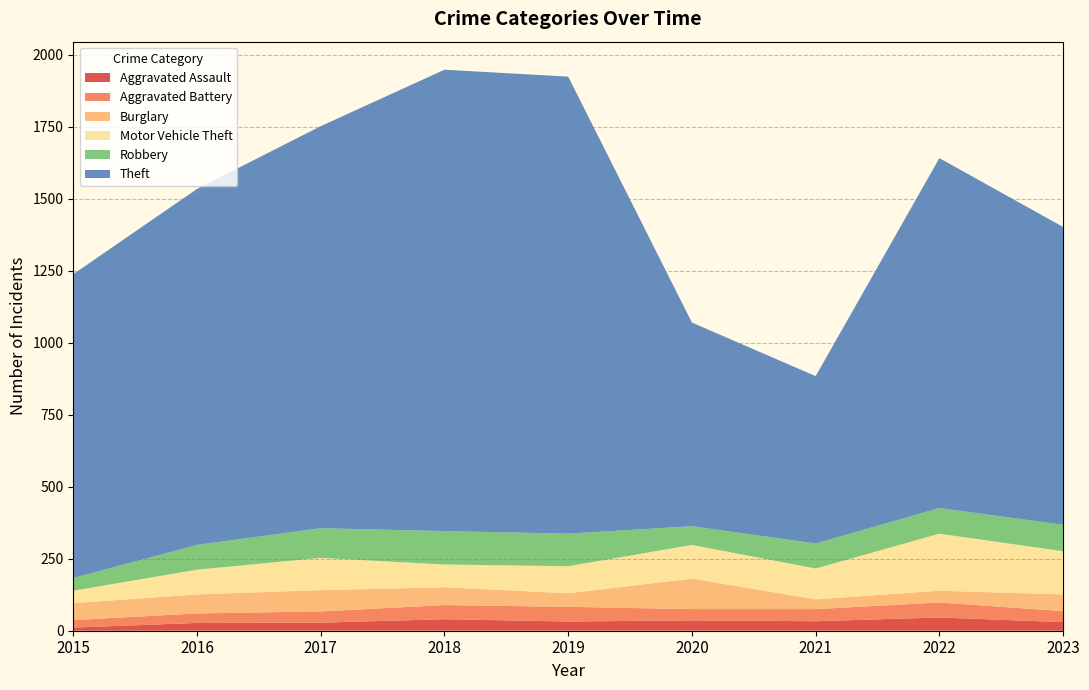

Reading left to right, extract all data points from this chart.

Aggravated Assault: 2015=11	2016=27	2017=28	2018=40	2019=32	2020=36	2021=33	2022=46	2023=30
Aggravated Battery: 2015=26	2016=33	2017=39	2018=49	2019=51	2020=39	2021=42	2022=52	2023=38
Burglary: 2015=59	2016=66	2017=74	2018=62	2019=47	2020=106	2021=34	2022=41	2023=58
Motor Vehicle Theft: 2015=43	2016=86	2017=112	2018=79	2019=94	2020=117	2021=107	2022=198	2023=150
Robbery: 2015=44	2016=86	2017=103	2018=116	2019=113	2020=65	2021=87	2022=89	2023=92
Theft: 2015=1055	2016=1236	2017=1396	2018=1602	2019=1587	2020=707	2021=581	2022=1215	2023=1034